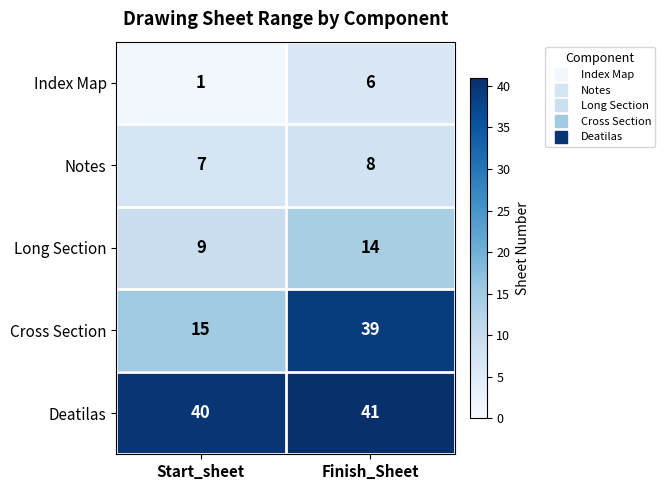

List the labels in order of Cross Section value, smallest first.

Start_sheet, Finish_Sheet